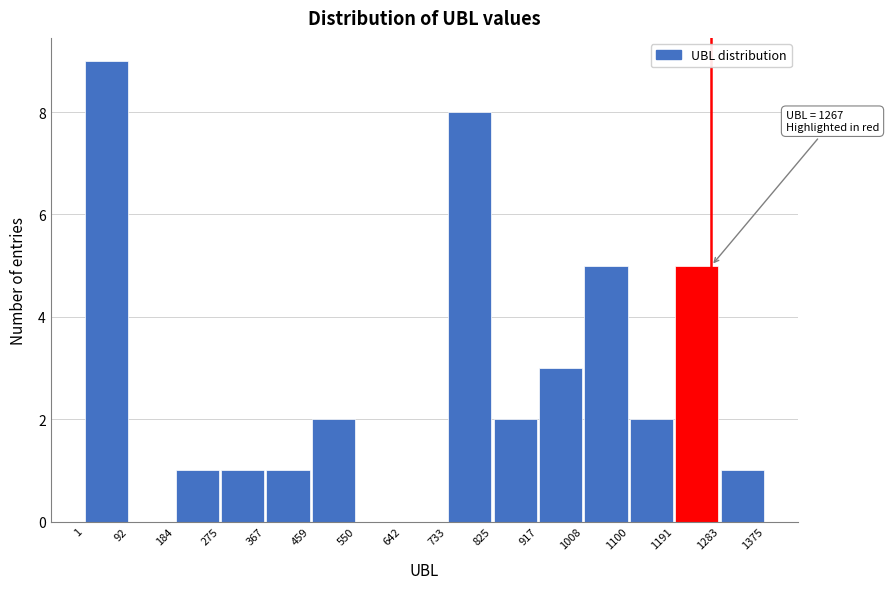

Which range on the x-axis has the tallest bar?

1 to 92